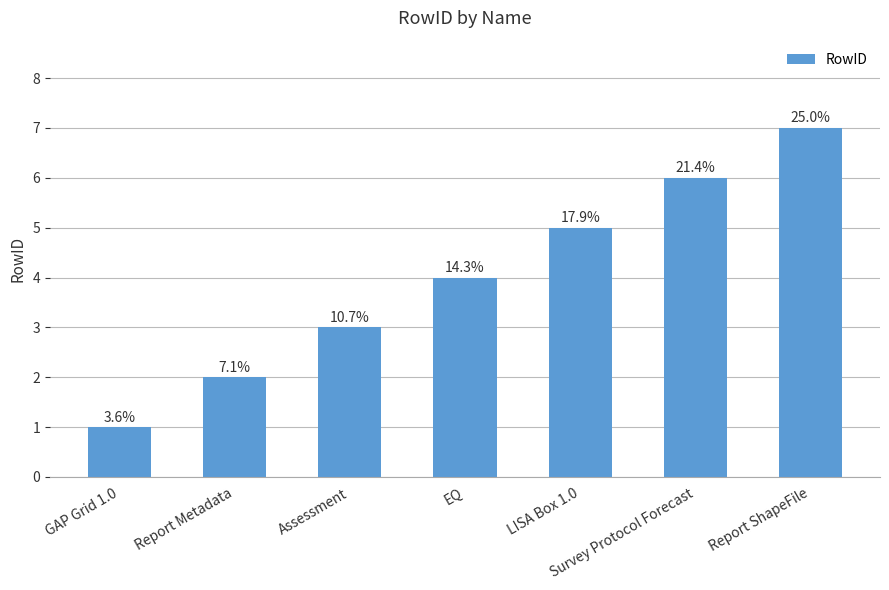

What is the label of the 1st bar from the right?

Report ShapeFile